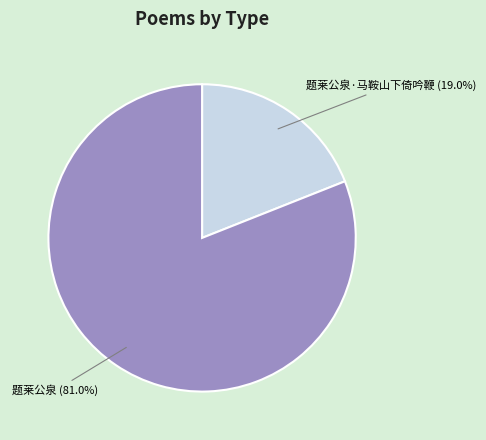

To the nearest percent, what percentage of the pie is 题莱公泉?

81%